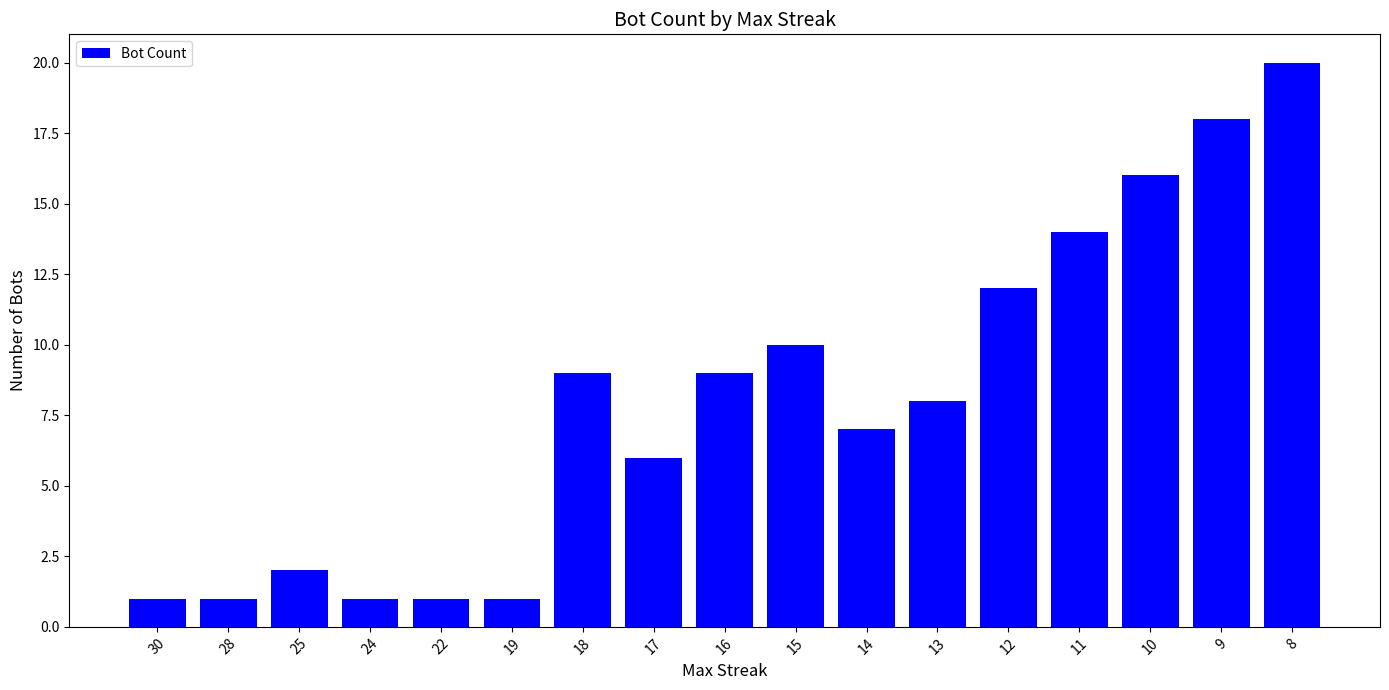

At which label is the value closest to 10?

15